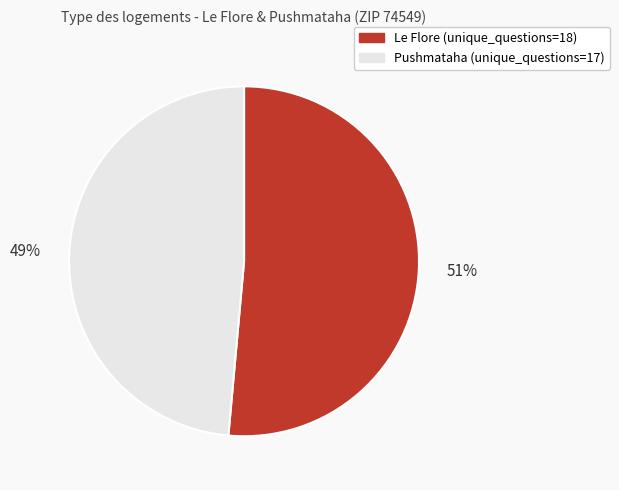

Is there any slice that represents more than half of the pie?

Yes